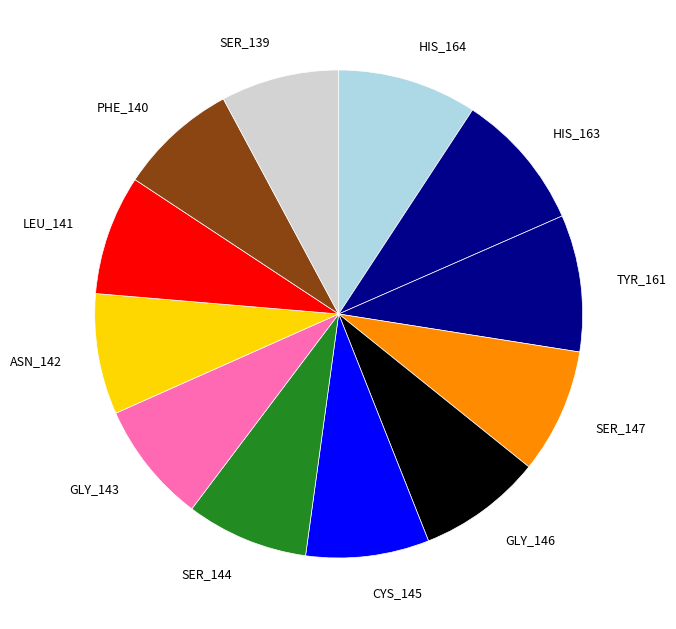

Is it true that GLY_146 is 1% of the pie?

False